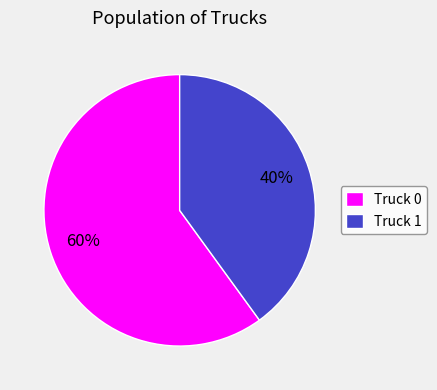

Is Truck 0 the majority of the pie?

Yes